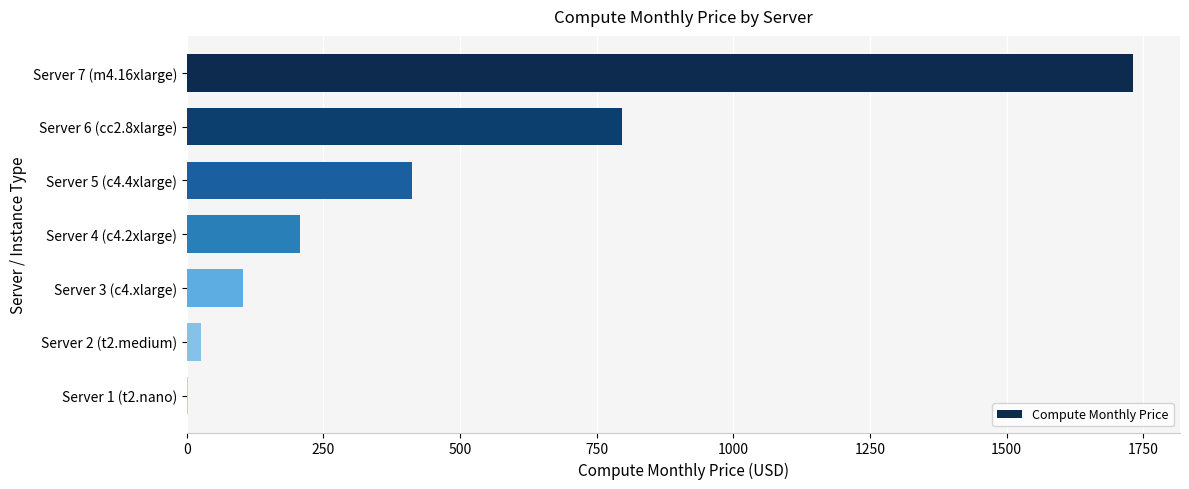

The value at Server 4 (c4.2xlarge) is 339.4. True or false?

False